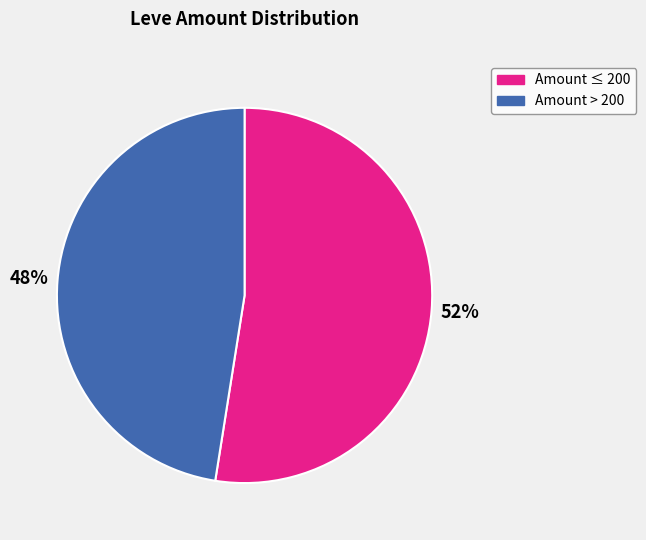

To the nearest percent, what is the average slice percentage?

50%